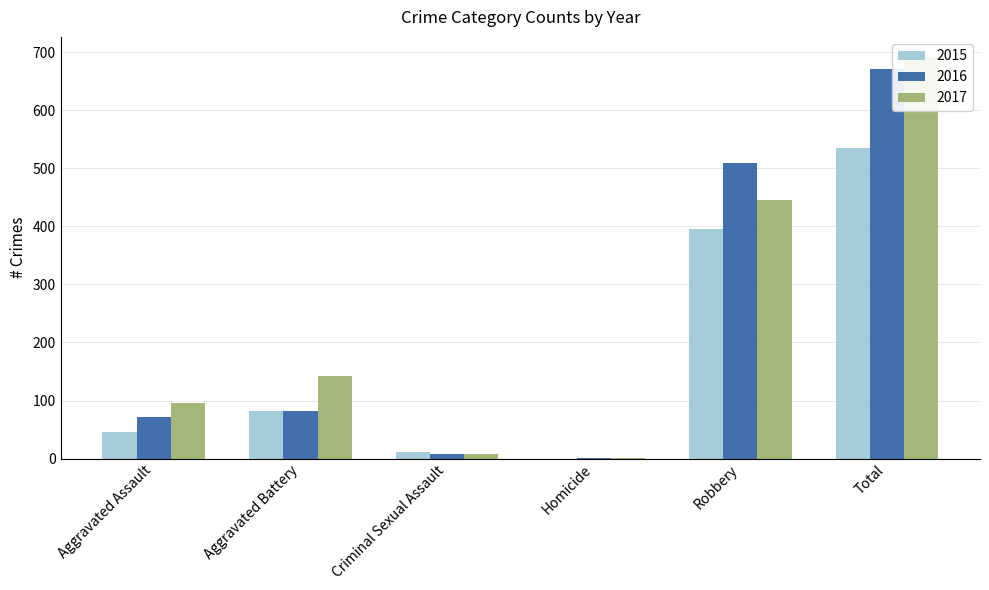

What is the difference between the 2015 values at Criminal Sexual Assault and Robbery?

383